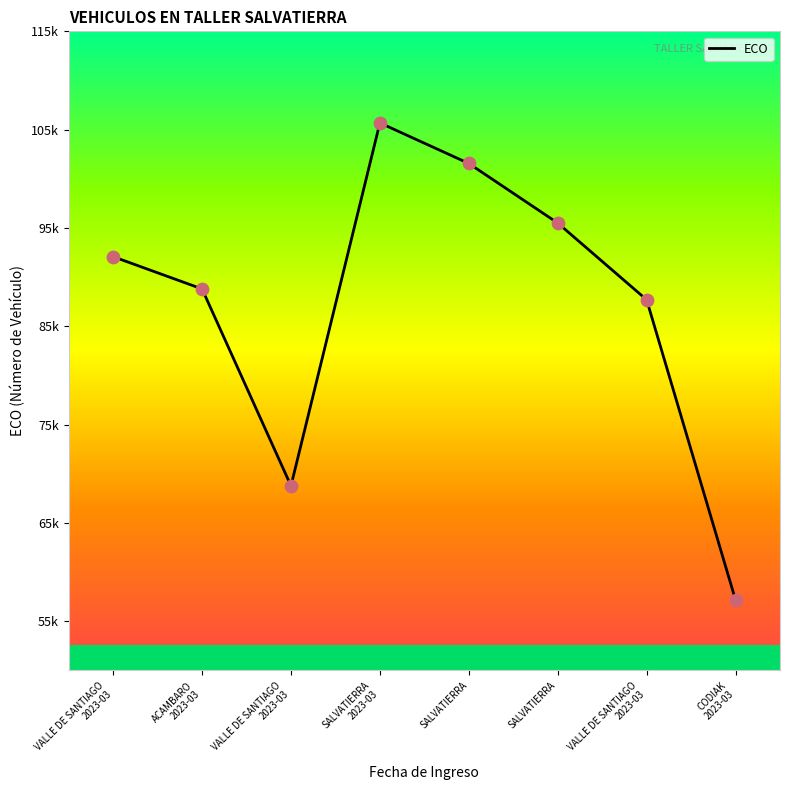

Approximately how many times larger is the value at VALLE DE SANTIAGO
2023-03 compared to ACAMBARO
2023-03?

0.8